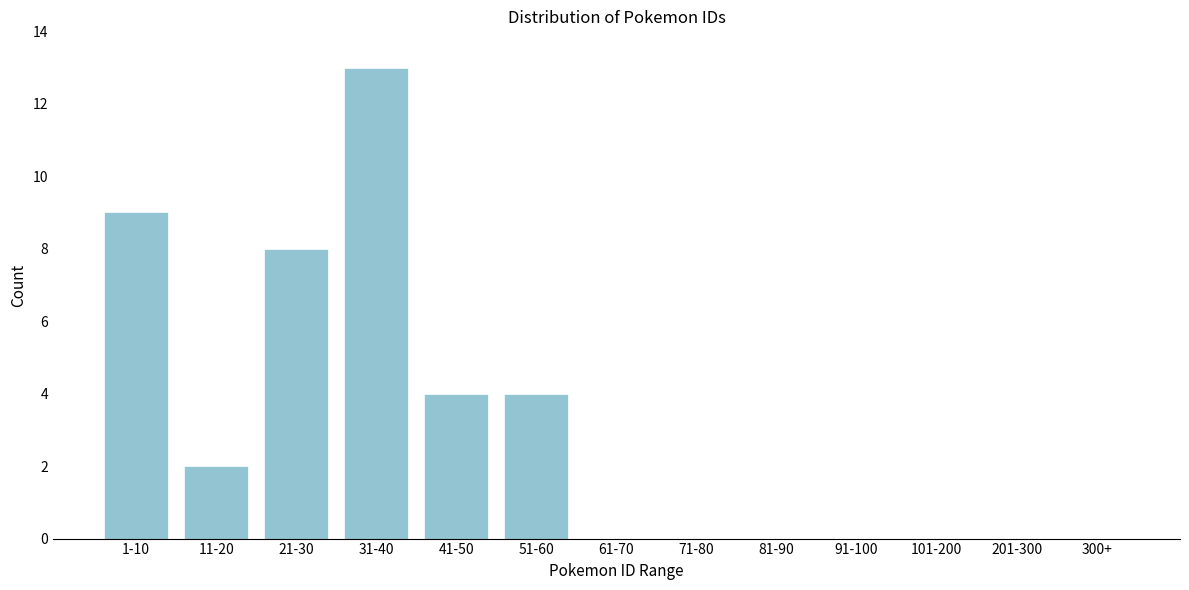

Reading left to right, transcribe all the data shown in this chart.

1-10=9	11-20=2	21-30=8	31-40=13	41-50=4	51-60=4	61-70=0	71-80=0	81-90=0	91-100=0	101-200=0	201-300=0	300+=0